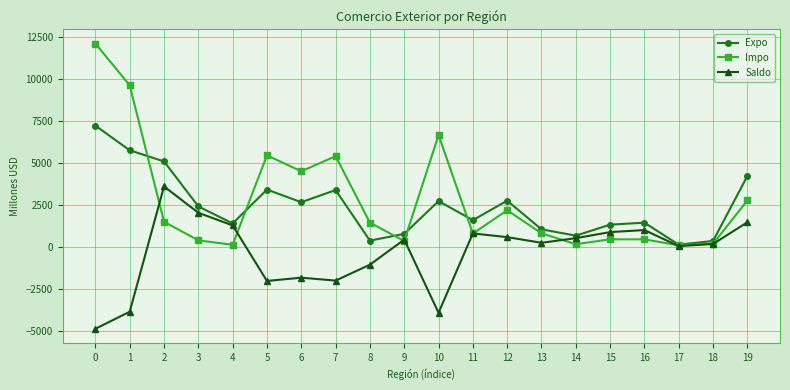

How many interior local peaks does the Impo series have?

5